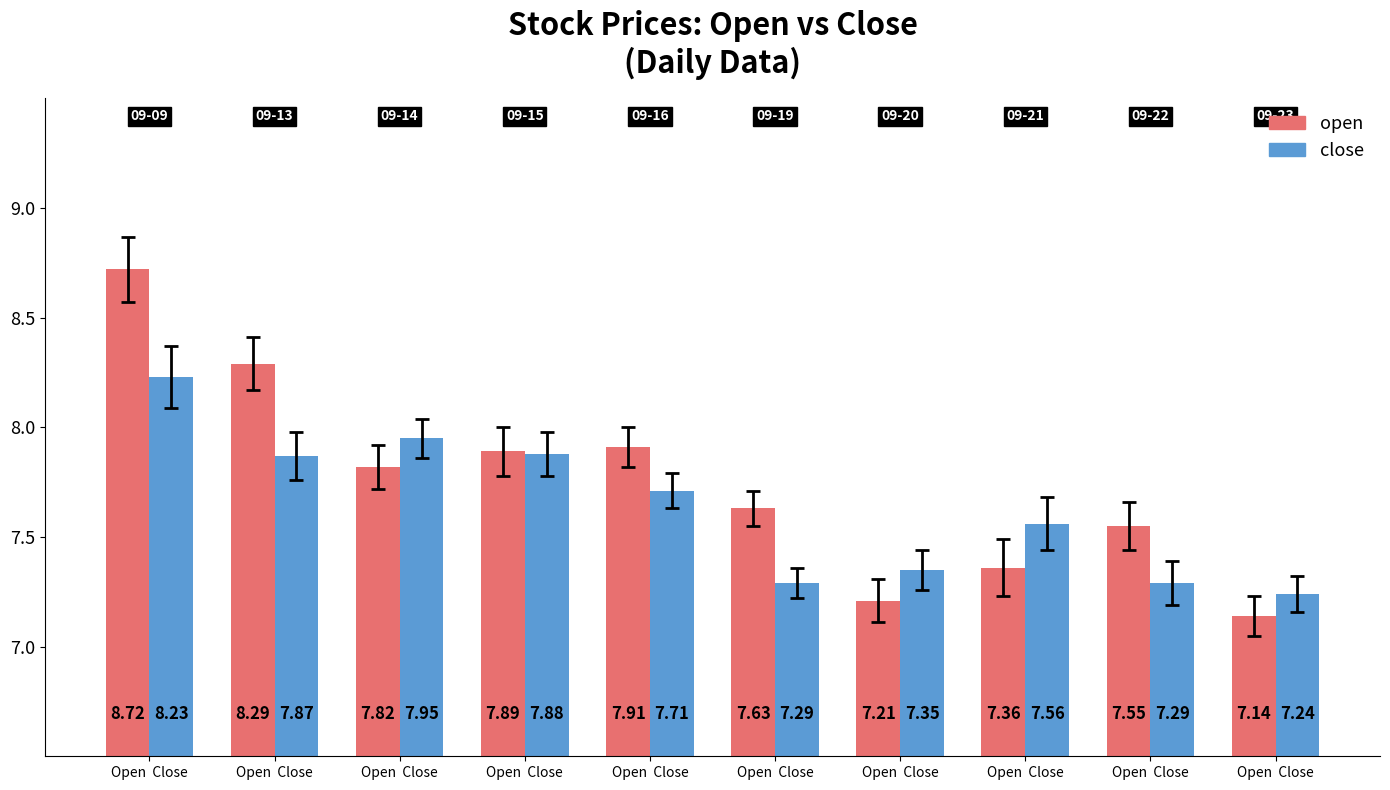

Reading left to right, what are all the values shown in this chart?

open: Open  Close=8.7	Open  Close=8.3	Open  Close=7.8	Open  Close=7.9	Open  Close=7.9	Open  Close=7.6	Open  Close=7.2	Open  Close=7.4	Open  Close=7.5	Open  Close=7.1
close: Open  Close=8.2	Open  Close=7.9	Open  Close=8.0	Open  Close=7.9	Open  Close=7.7	Open  Close=7.3	Open  Close=7.3	Open  Close=7.6	Open  Close=7.3	Open  Close=7.2